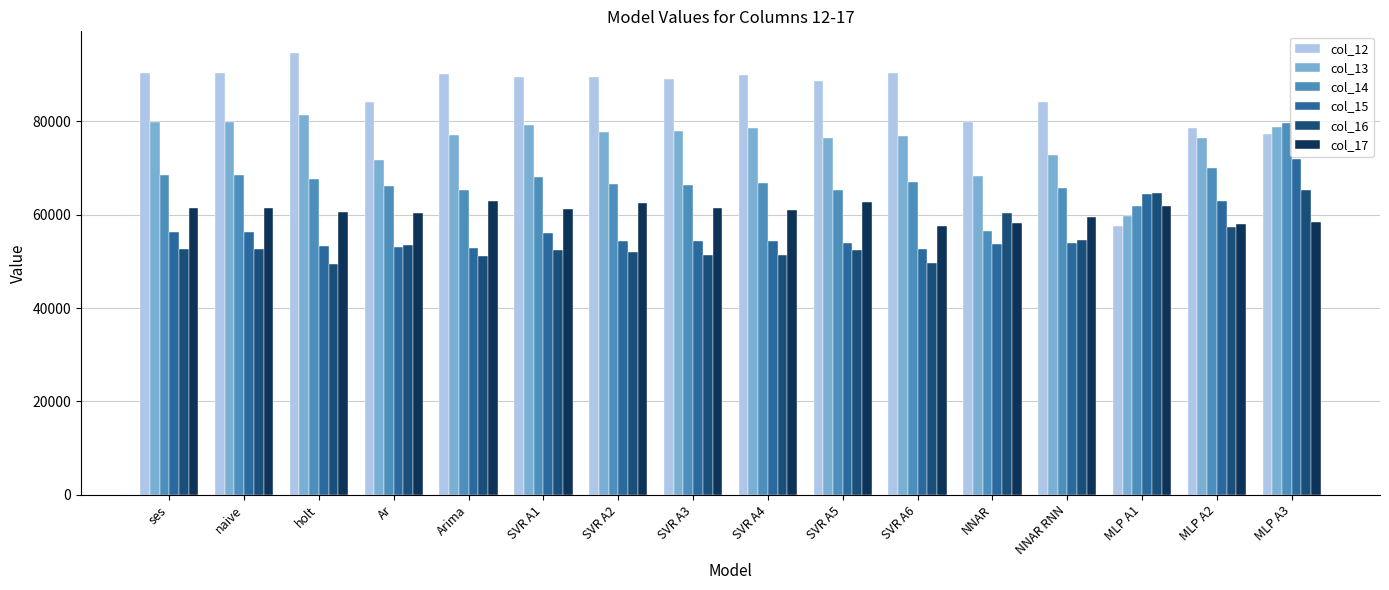

What is the maximum value for col_16?

65214.7